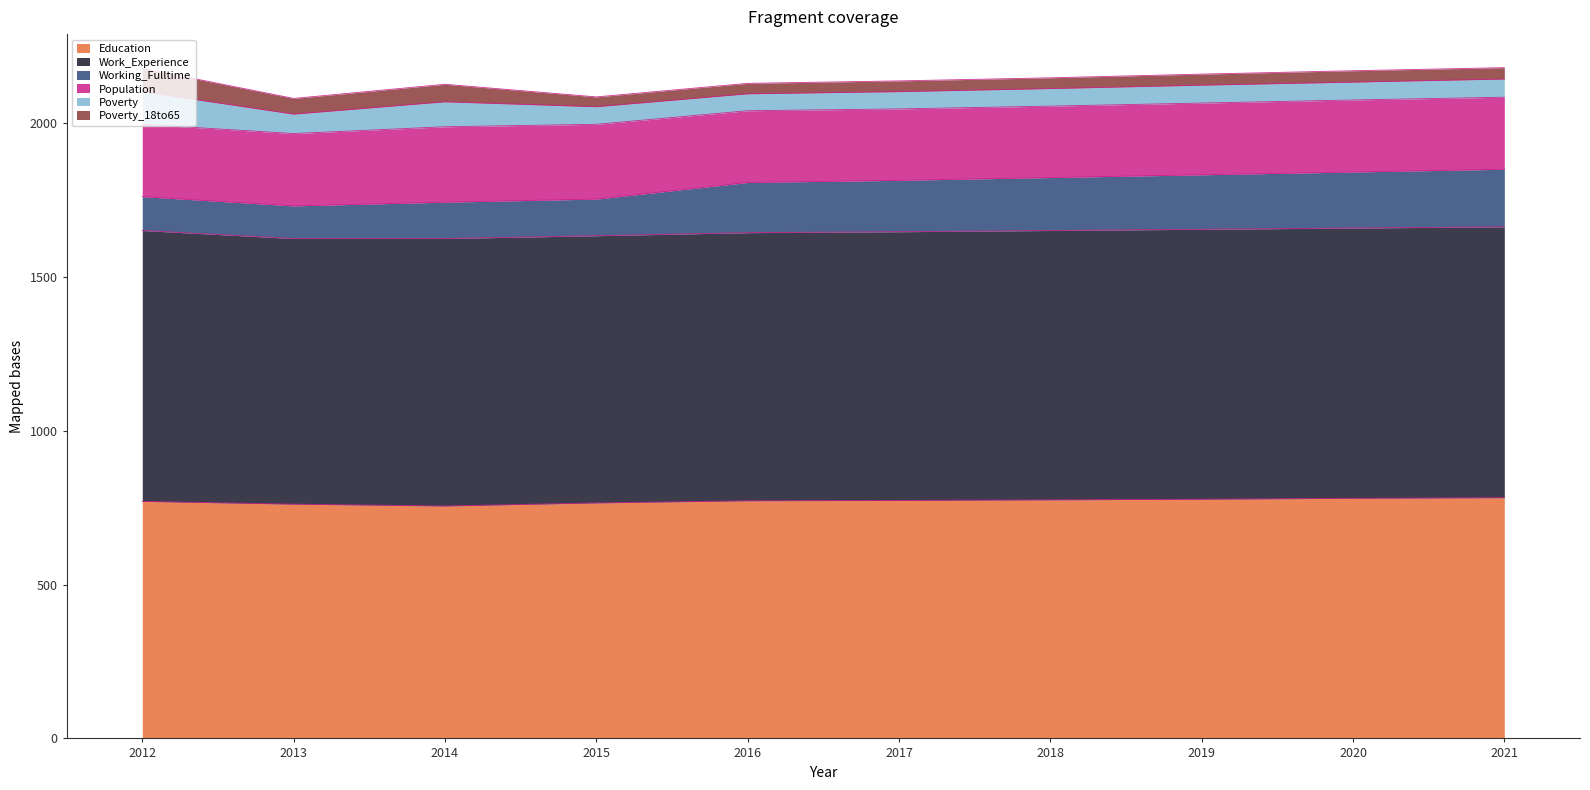

Is it true that Poverty equals 58 at 2020?

True